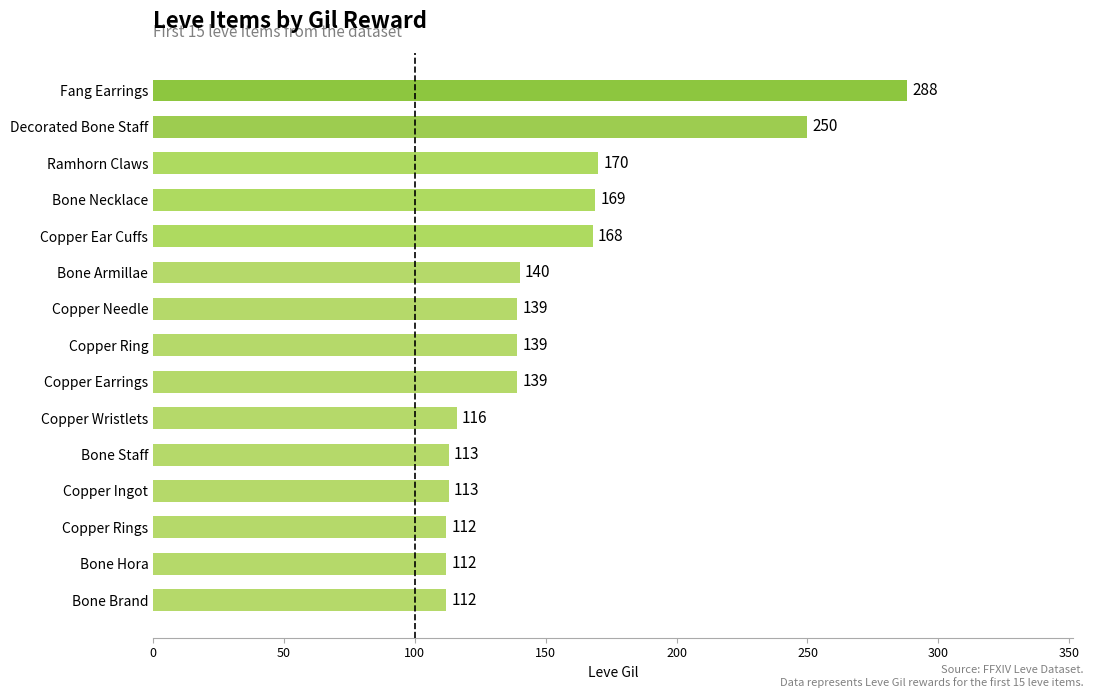

What is the minimum value shown in the chart?

112